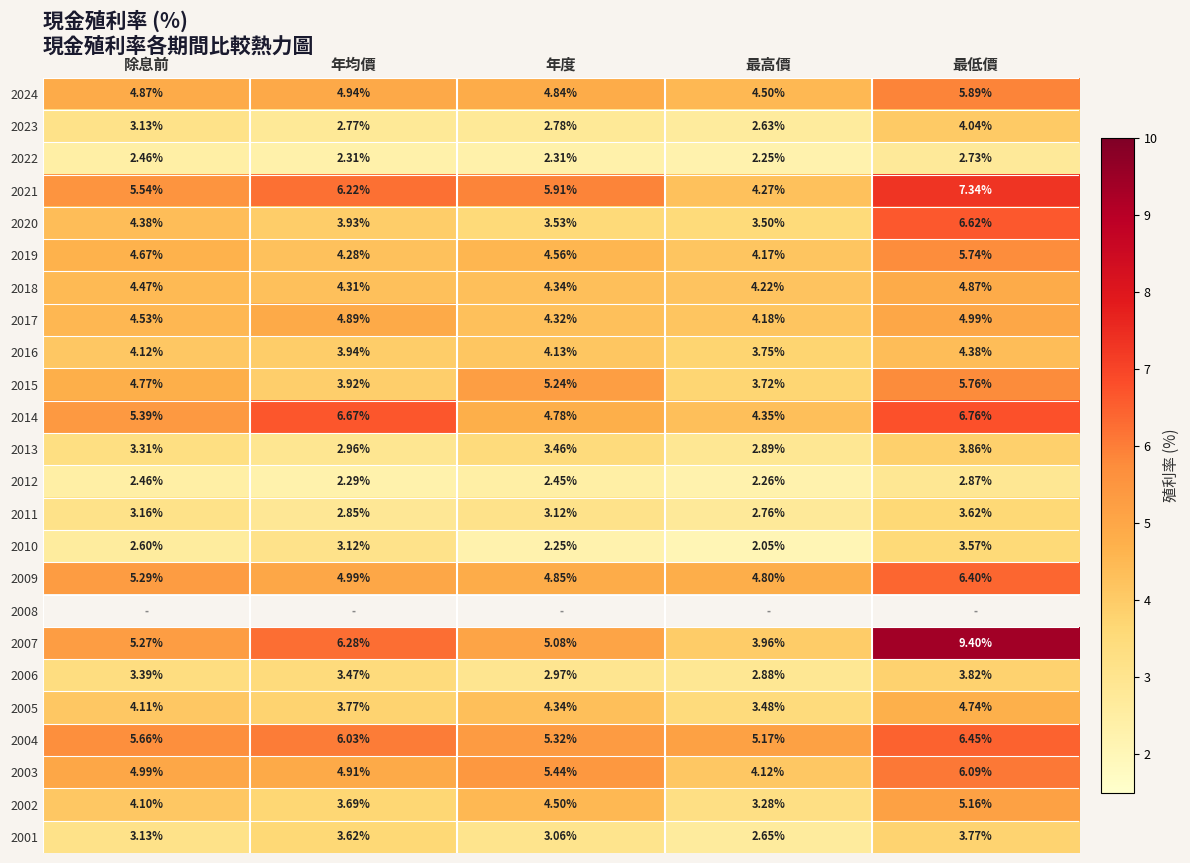

At which label is 2005 closest to 4?

除息前